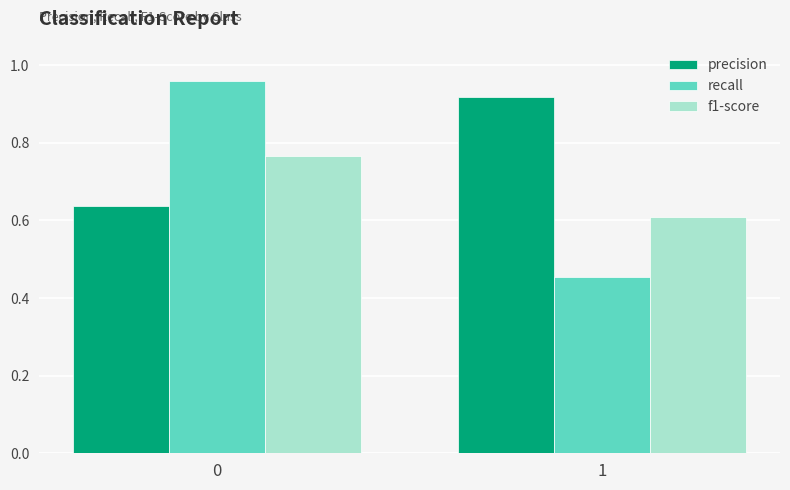

What is the difference between the highest and lowest values at 0?

0.3